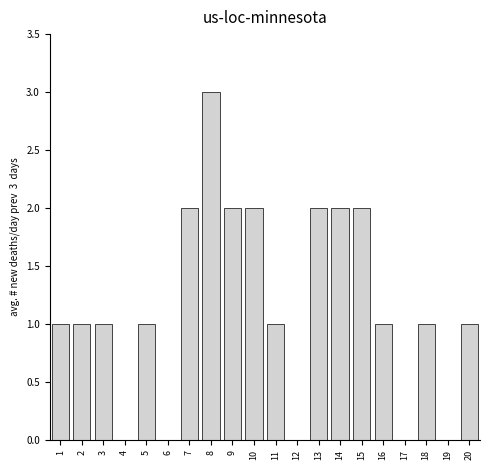

Reading left to right, extract all data points from this chart.

1=1	2=1	3=1	4=0	5=1	6=0	7=2	8=3	9=2	10=2	11=1	12=0	13=2	14=2	15=2	16=1	17=0	18=1	19=0	20=1